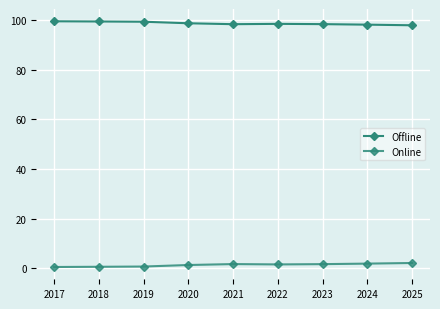

What is the value of the Online point at the 9th from the left?

2.1